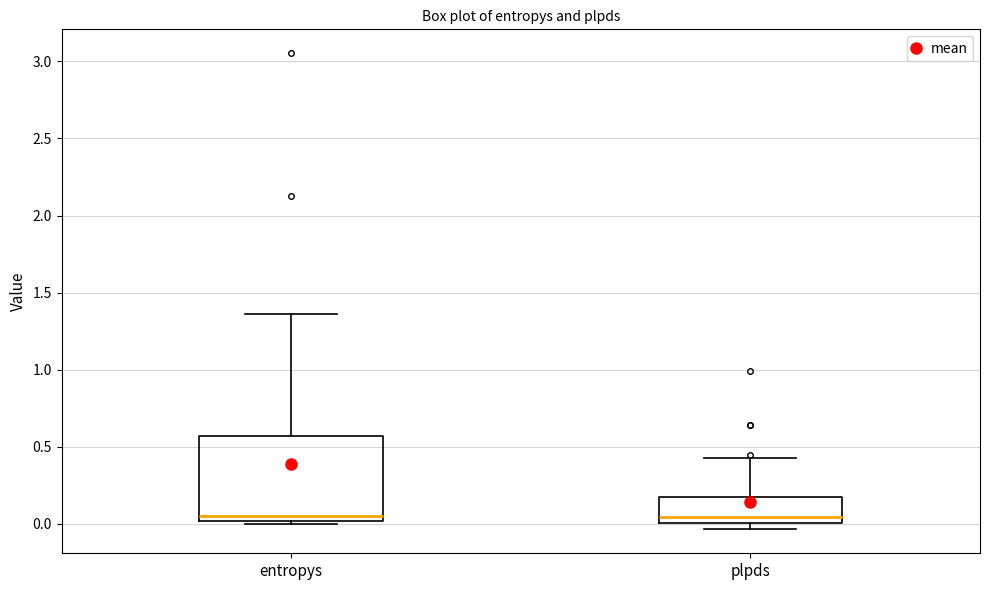

Reading left to right, transcribe this box plot: for each box, give where its median line is, the range the box spans, and where its two whiskers end, as read against the y-axis. The values are not printed on the chart, so give them approximately, as read against the axis.

entropys: median 0.05, box 0.00 to 0.55, whiskers 0.00 (just below the box's lower edge) to 1.35
plpds: median 0.05, box 0.00 to 0.20, whiskers -0.05 to 0.45